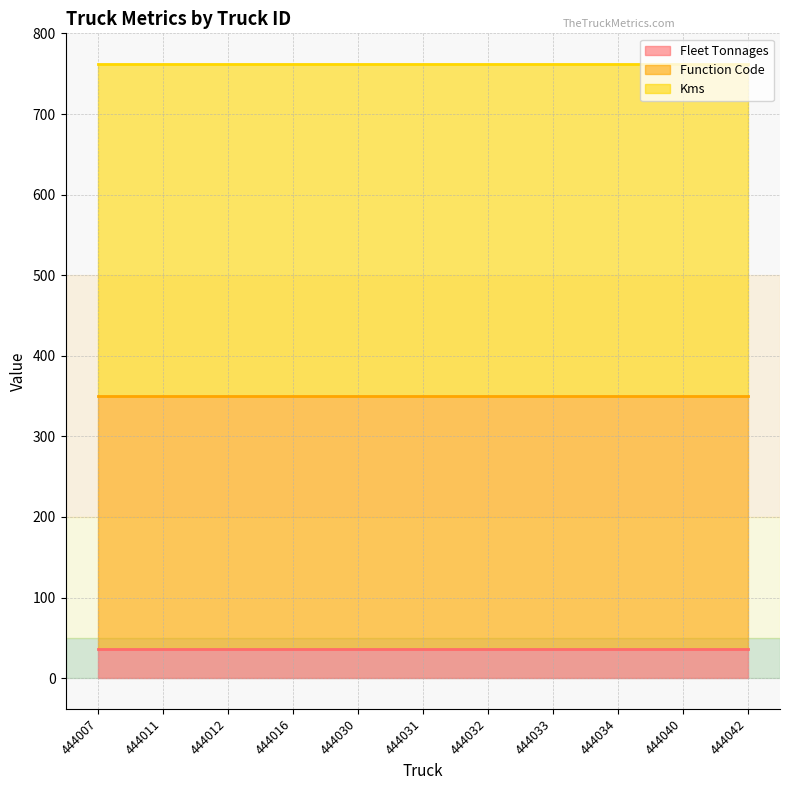

What are all the series names shown in the legend?

Fleet Tonnages, Function Code, Kms